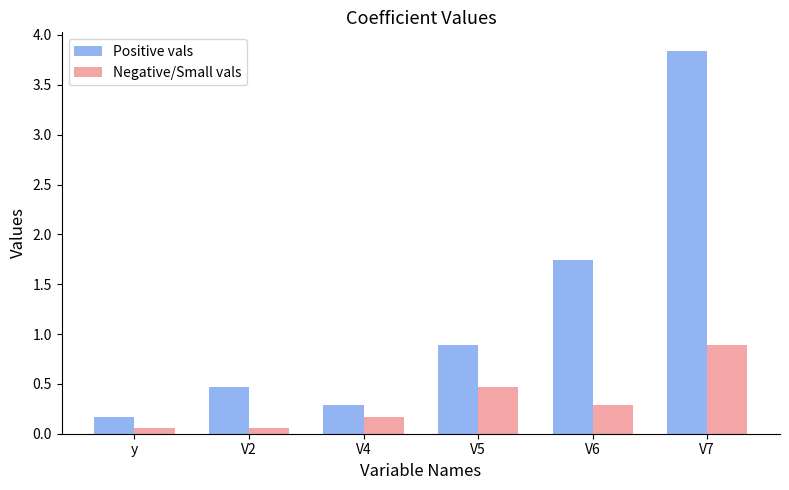

The value of Positive vals at V4 is 0.1. True or false?

False